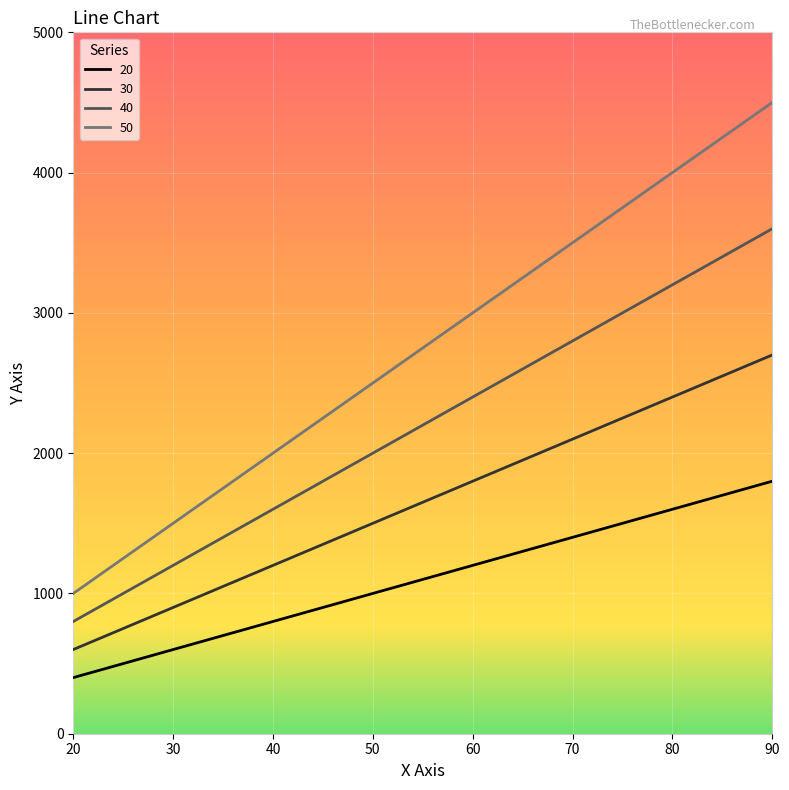

True or false: 40 and 50 intersect in this chart.

False